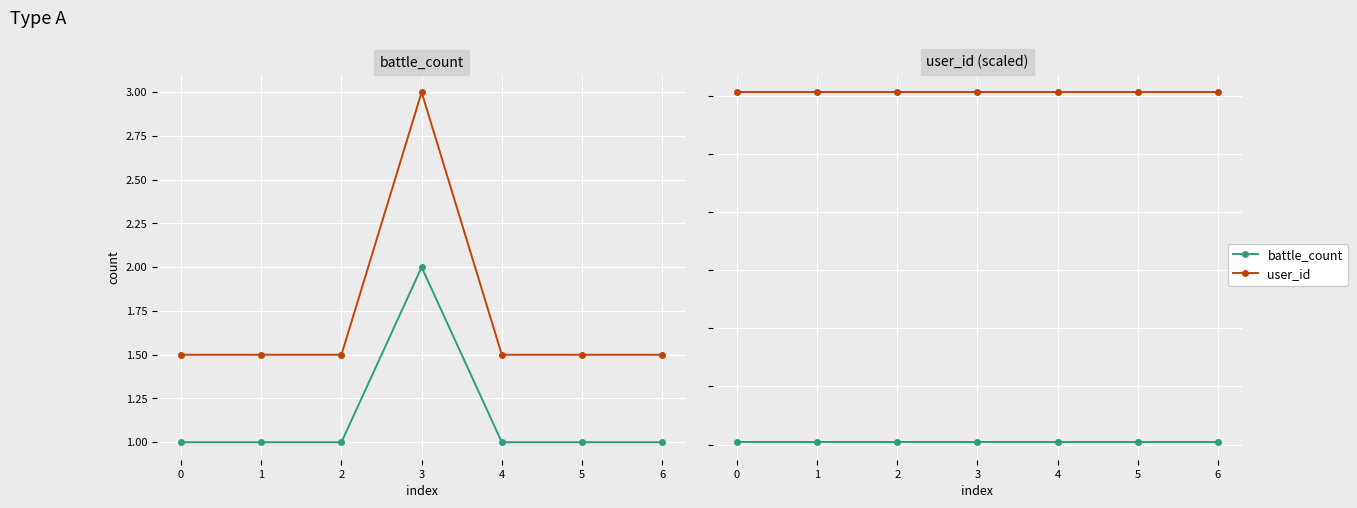

What are all the series names shown in the legend?

battle_count, user_id